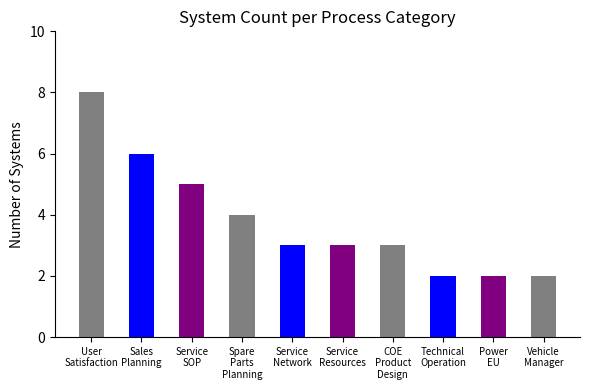

At which label does the data first exceed 3?

User
Satisfaction